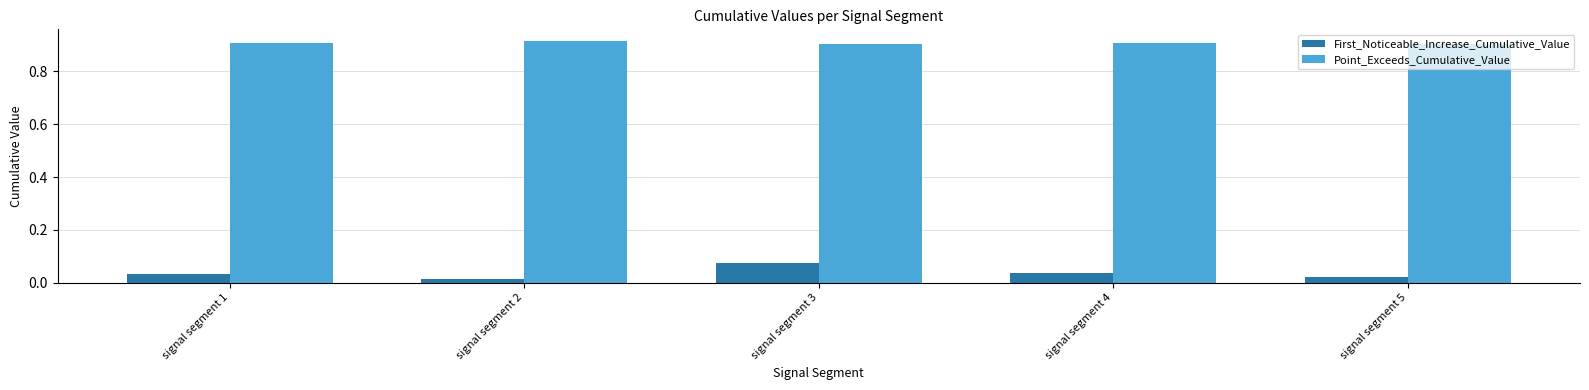

At which label does First_Noticeable_Increase_Cumulative_Value reach its peak?

signal segment 3